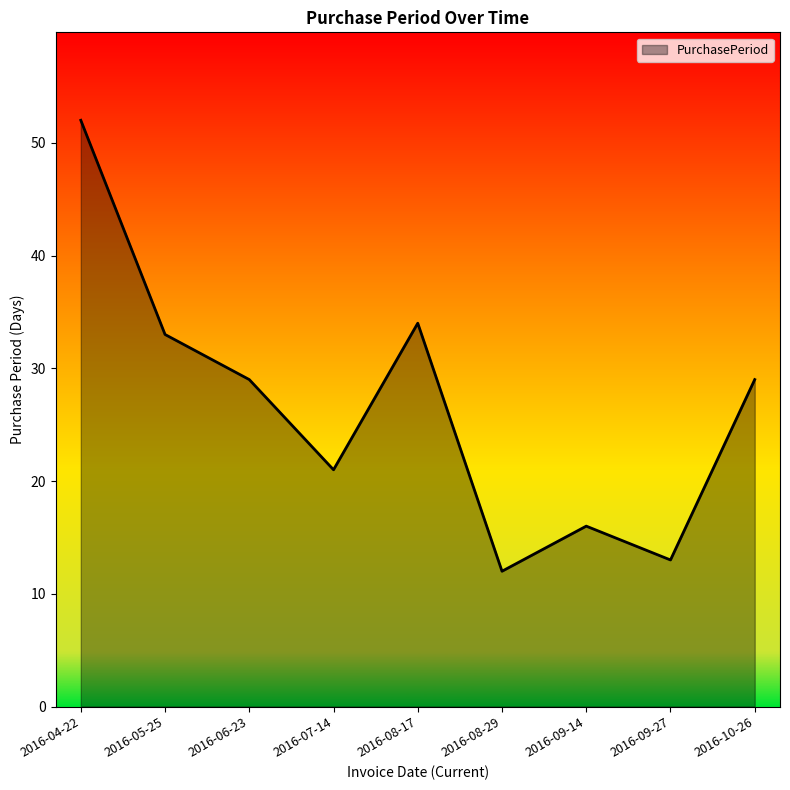

Which label corresponds to the largest value in the chart?

2016-04-22